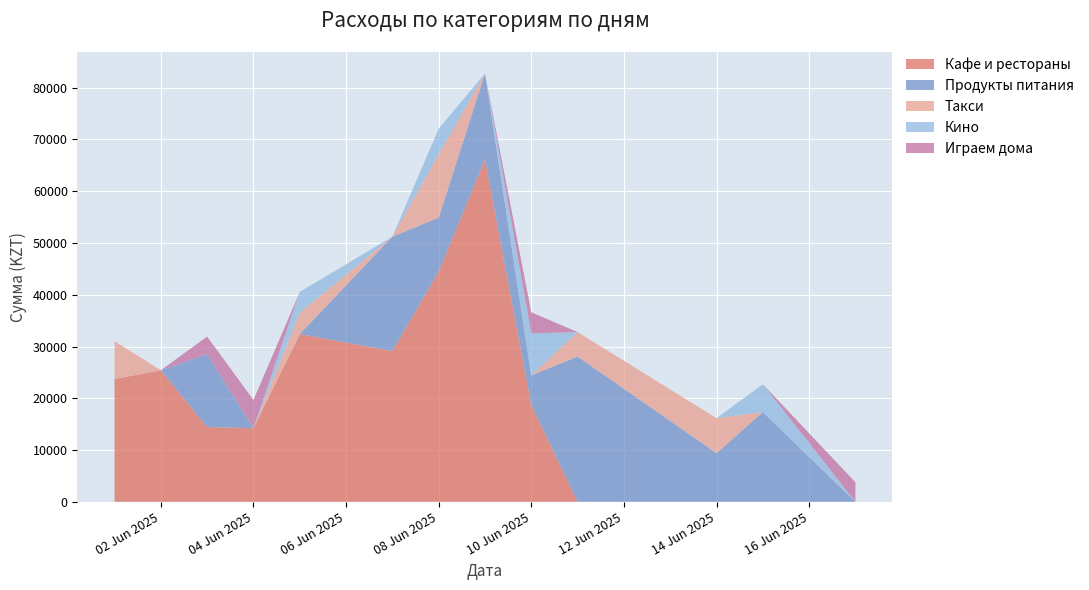

Reading left to right, list all the values displayed in this chart.

Кафе и рестораны: 2025-06-01=23722.6	2025-06-02=25409.6	2025-06-03=14436.7	2025-06-04=14221.4	2025-06-05=32401.3	2025-06-07=29131.1	2025-06-08=44501.8	2025-06-09=66139.6	2025-06-10=18711.4	2025-06-11=0.0	2025-06-14=0.0	2025-06-15=0.0	2025-06-17=0.0
Продукты питания: 2025-06-01=0.0	2025-06-02=0.0	2025-06-03=14079.3	2025-06-04=0.0	2025-06-05=0.0	2025-06-07=22103.4	2025-06-08=10375.9	2025-06-09=16623.1	2025-06-10=5703.1	2025-06-11=28066.0	2025-06-14=9387.1	2025-06-15=17340.6	2025-06-17=0.0
Такси: 2025-06-01=7304.1	2025-06-02=0.0	2025-06-03=0.0	2025-06-04=0.0	2025-06-05=4136.7	2025-06-07=0.0	2025-06-08=12258.0	2025-06-09=0.0	2025-06-10=0.0	2025-06-11=4726.4	2025-06-14=6772.5	2025-06-15=0.0	2025-06-17=0.0
Кино: 2025-06-01=0.0	2025-06-02=0.0	2025-06-03=0.0	2025-06-04=0.0	2025-06-05=3999.8	2025-06-07=0.0	2025-06-08=4940.4	2025-06-09=0.0	2025-06-10=8113.9	2025-06-11=0.0	2025-06-14=0.0	2025-06-15=5365.8	2025-06-17=0.0
Играем дома: 2025-06-01=0.0	2025-06-02=0.0	2025-06-03=3403.8	2025-06-04=5445.4	2025-06-05=0.0	2025-06-07=0.0	2025-06-08=0.0	2025-06-09=0.0	2025-06-10=4083.6	2025-06-11=0.0	2025-06-14=0.0	2025-06-15=0.0	2025-06-17=3761.6